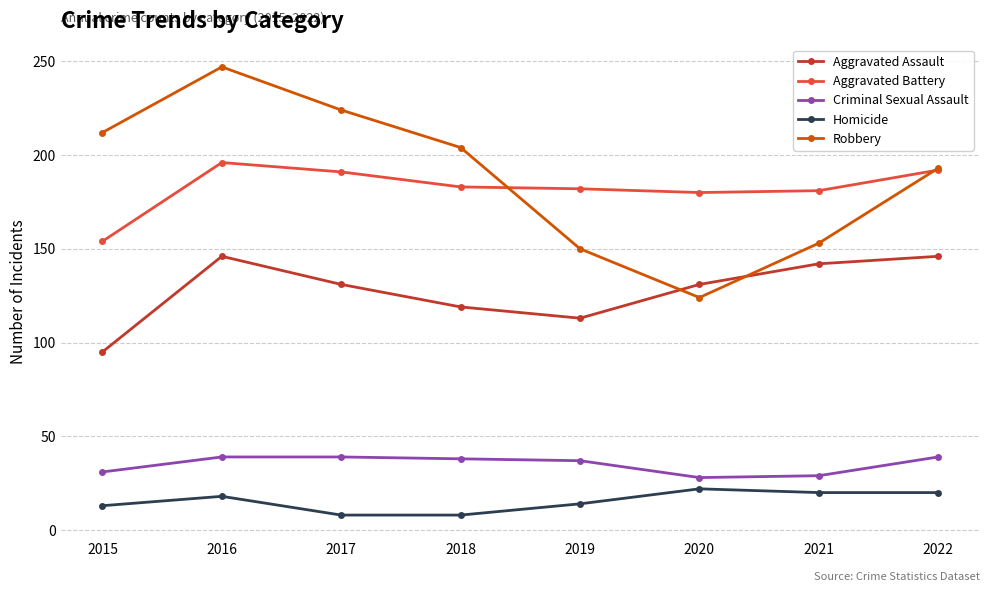

True or false: Robbery and Criminal Sexual Assault intersect in this chart.

False